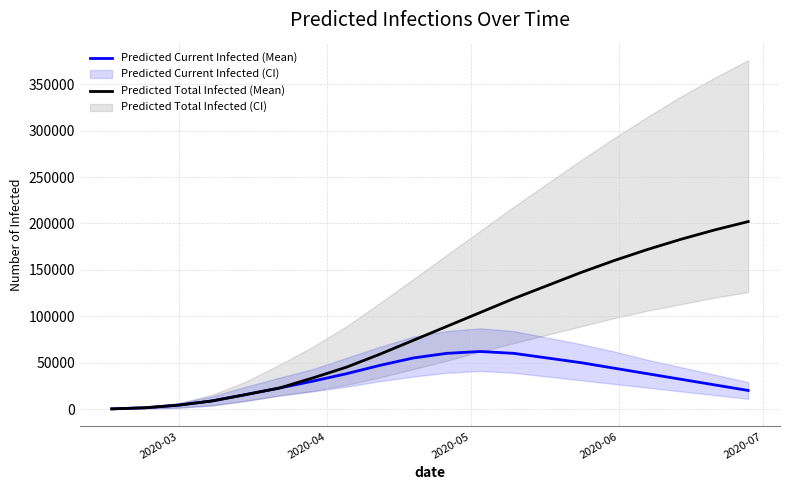

True or false: Predicted Total Infected (Mean) and Predicted Current Infected (Mean) cross at least once.

False